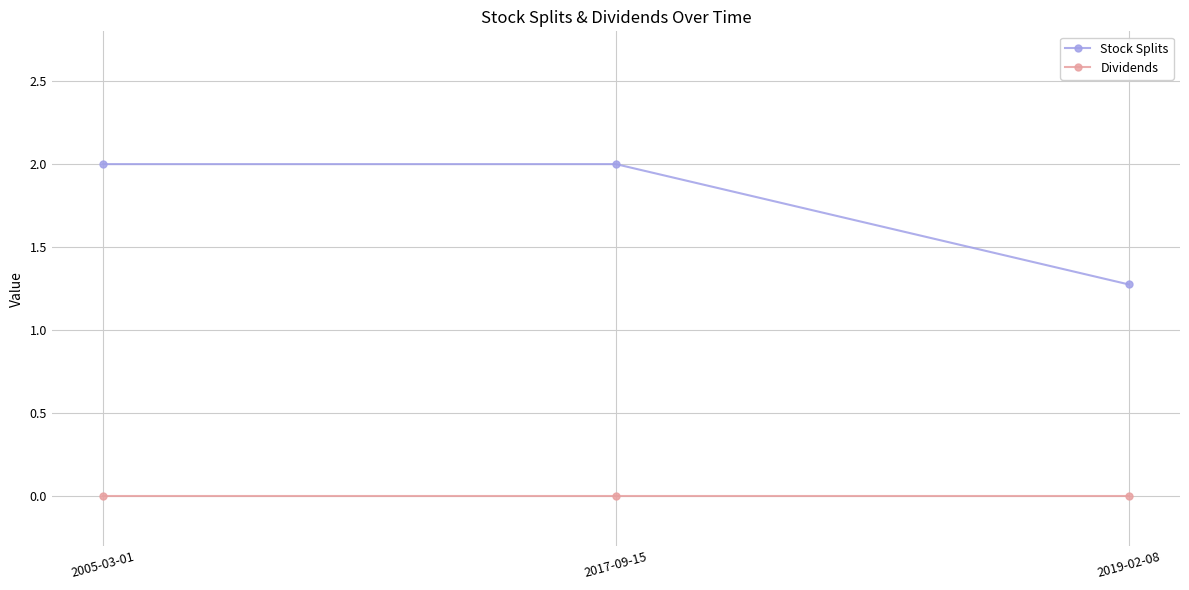

What is the spread (max minus min) of values at 2019-02-08?

1.3